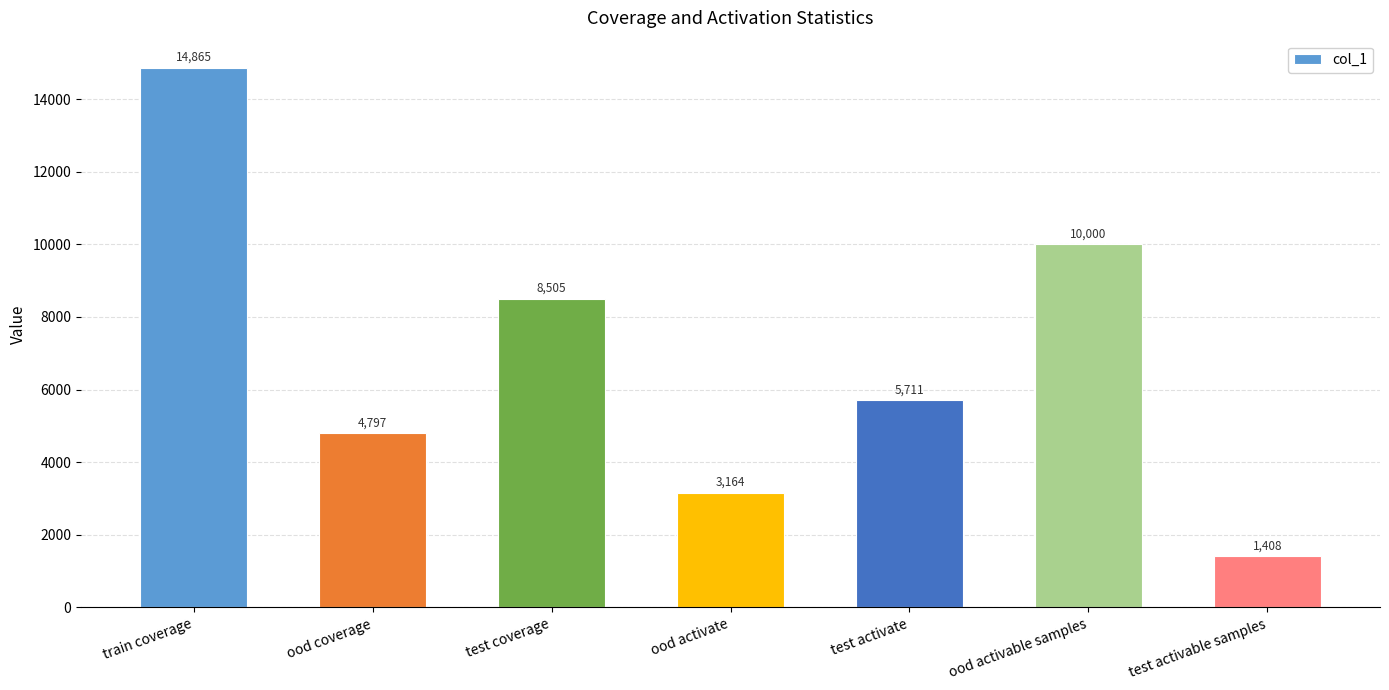

The chart shows a value of 5711 at test activate. True or false?

True